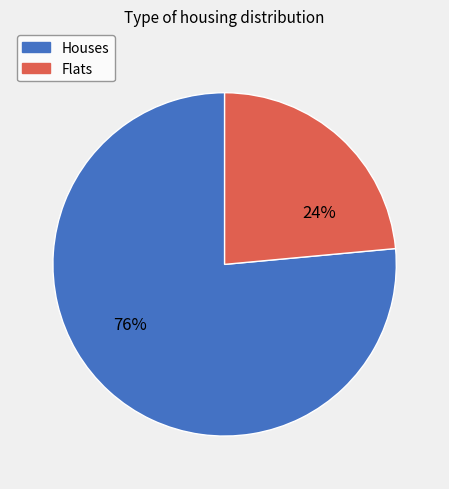

To the nearest percent, what is the average slice percentage?

50%